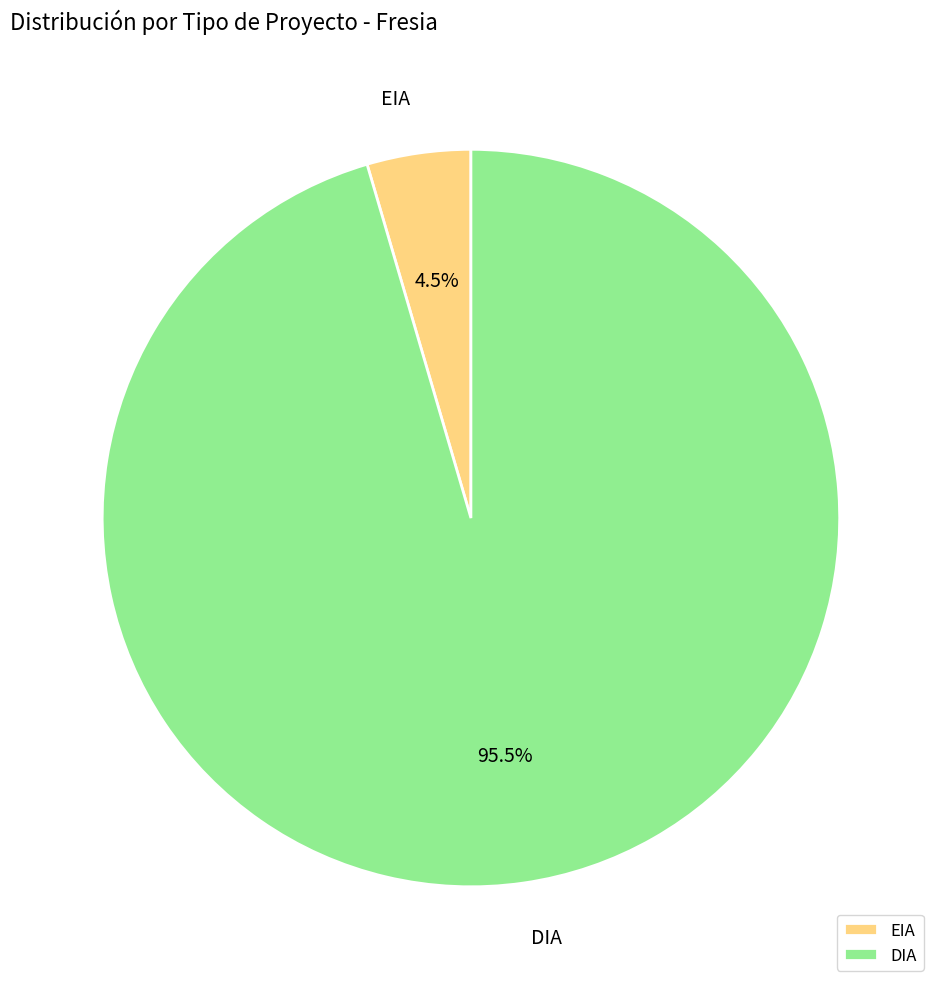

Is DIA the majority of the pie?

Yes